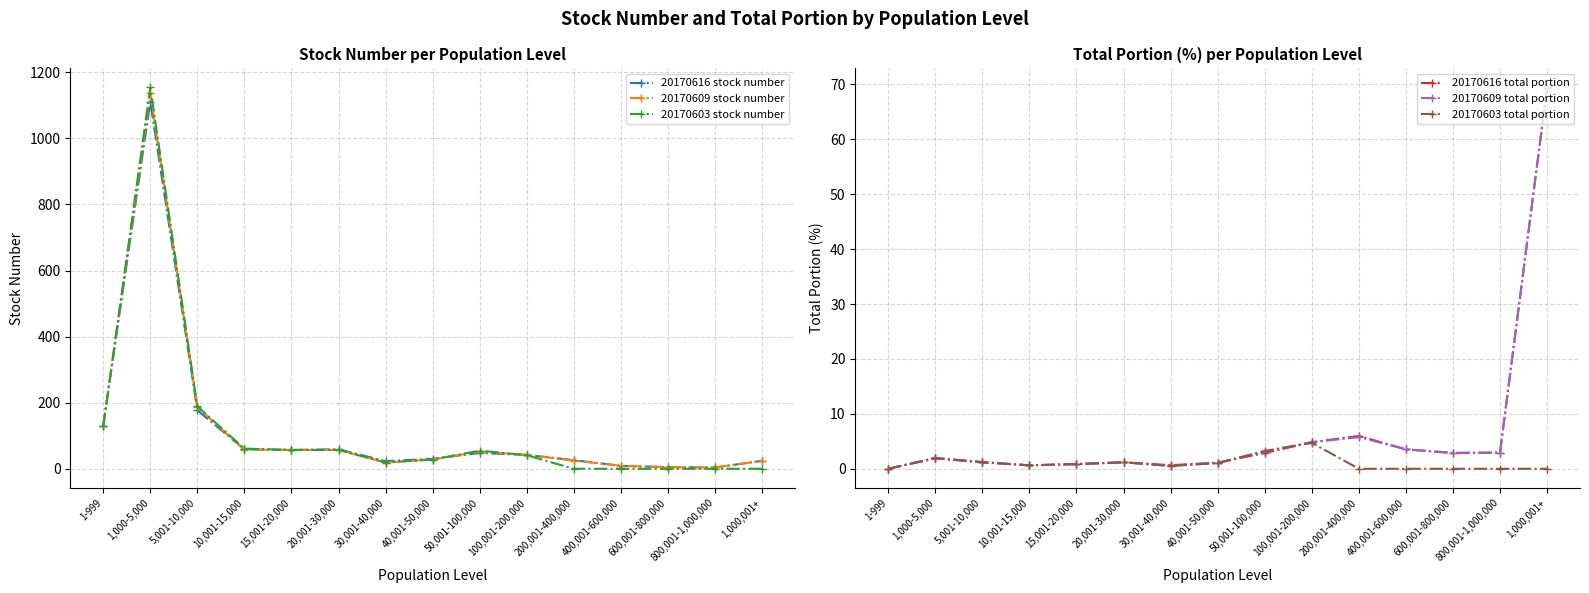

What is the label of the 6th point from the right?

100,001-200,000